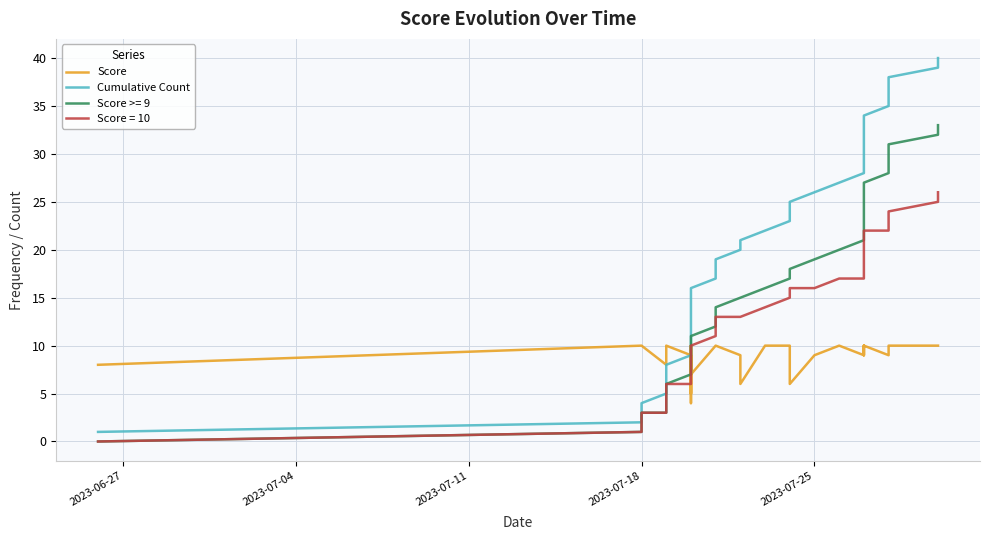

Which category has the lowest value across all series?

2023-06-27